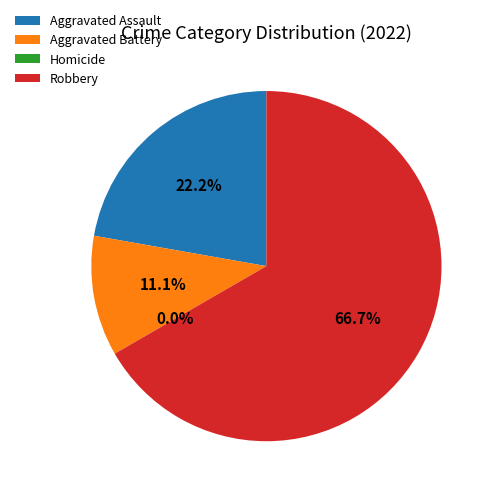

To the nearest percent, what is the difference between the largest and smallest slice percentages?

67%